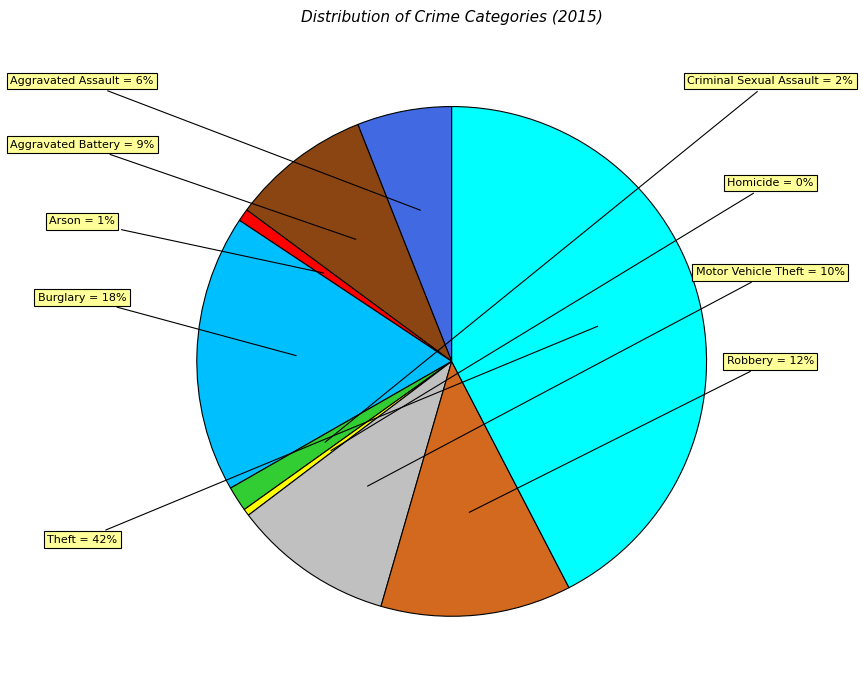

Is there a majority slice in this chart?

No